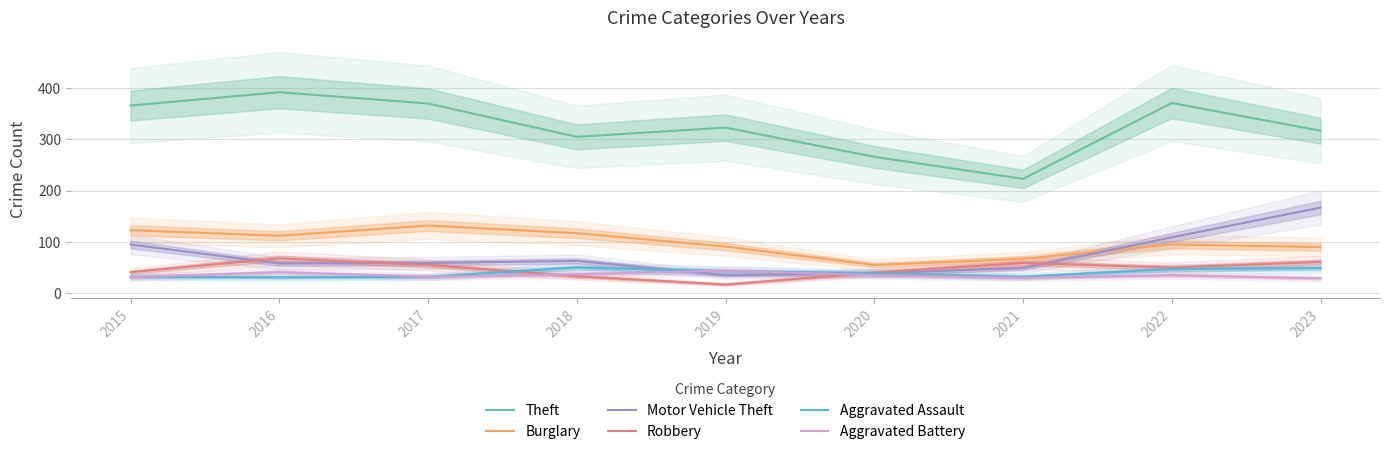

Count the number of categories in the chart.

9